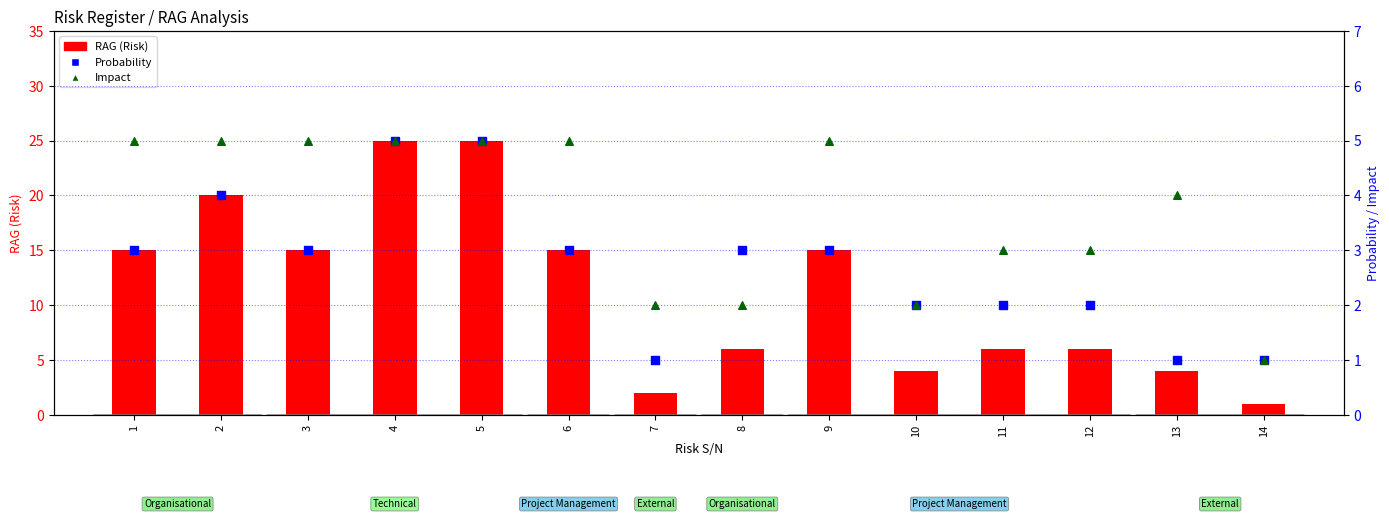

What is the total value across all series at 4?

35